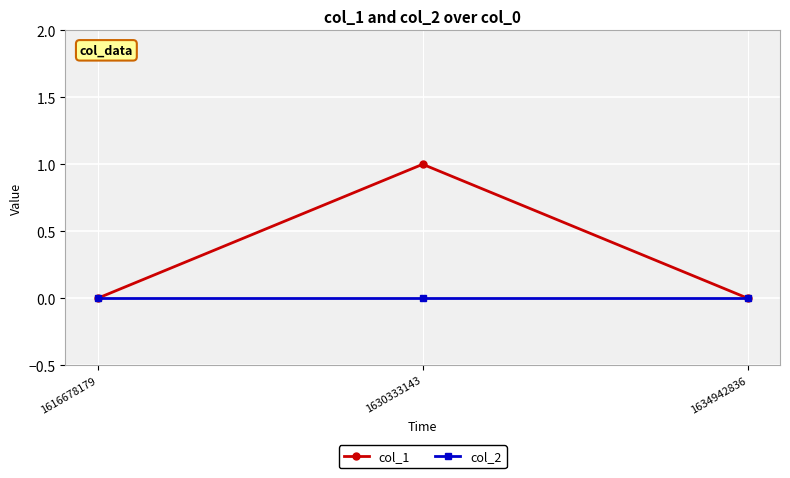

What are all the series names shown in the legend?

col_1, col_2